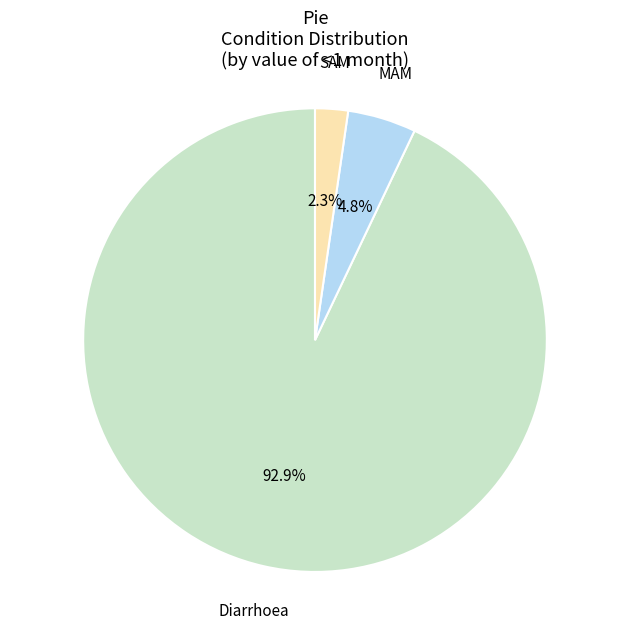

To the nearest percent, what is the average slice percentage?

33%